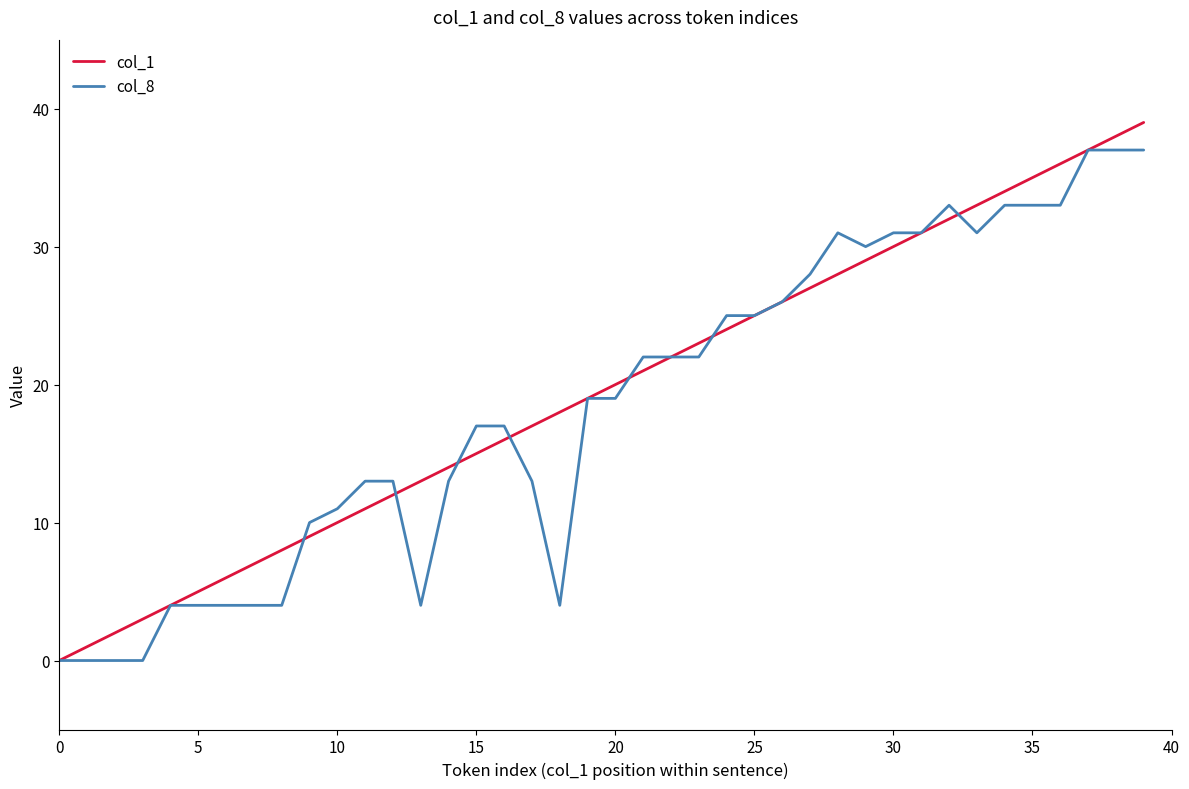

Which series has the largest total across all categories?

col_1